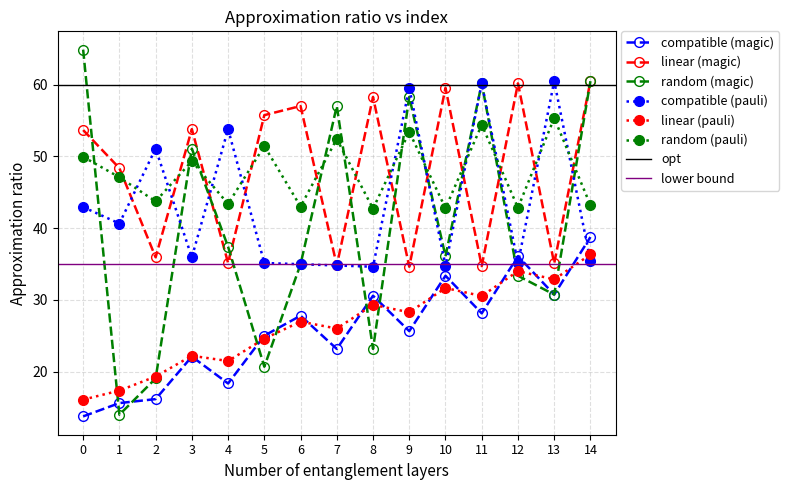

True or false: linear (magic) and linear (pauli) intersect in this chart.

False